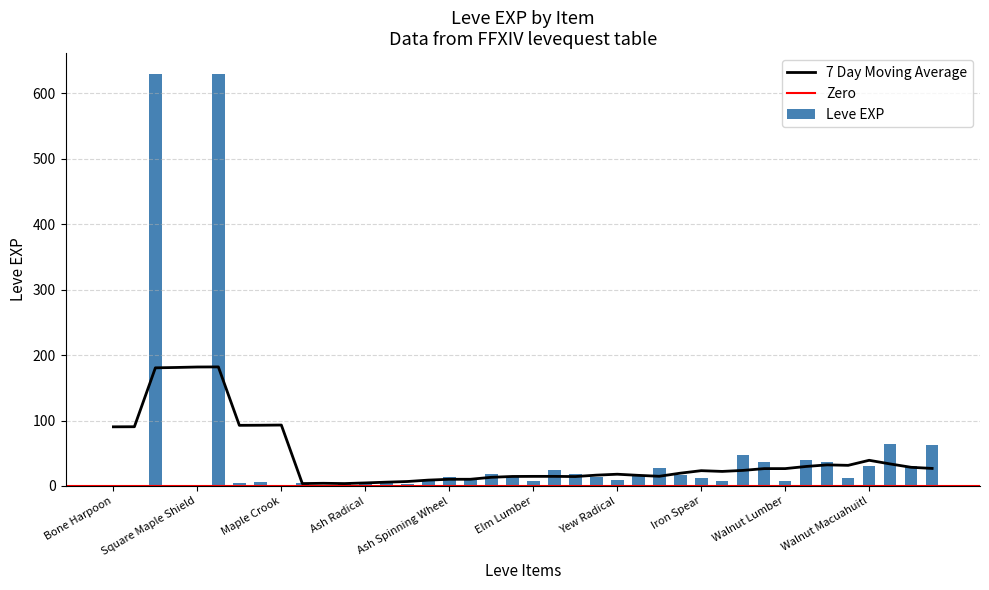

What is the highest value of the Leve EXP series?

630